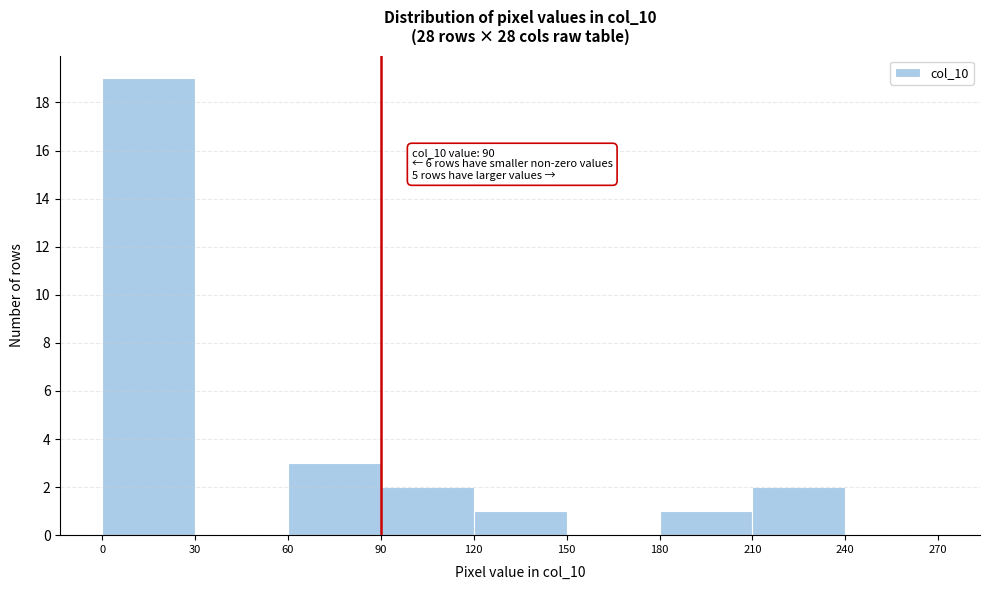

Which range on the x-axis has the tallest bar?

0 to 30